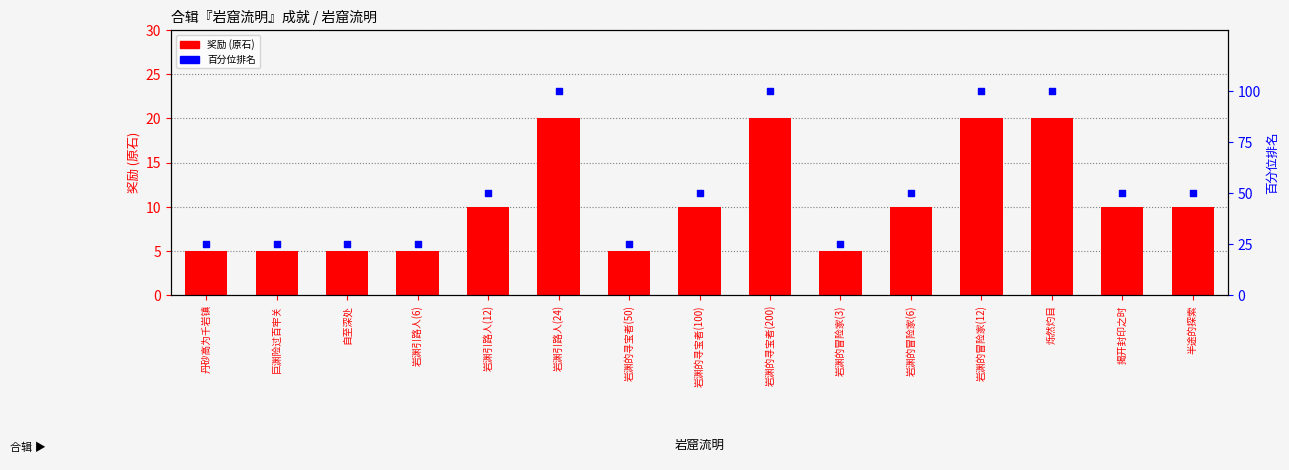

Which series has the largest Y range (max minus min)?

百分位排名